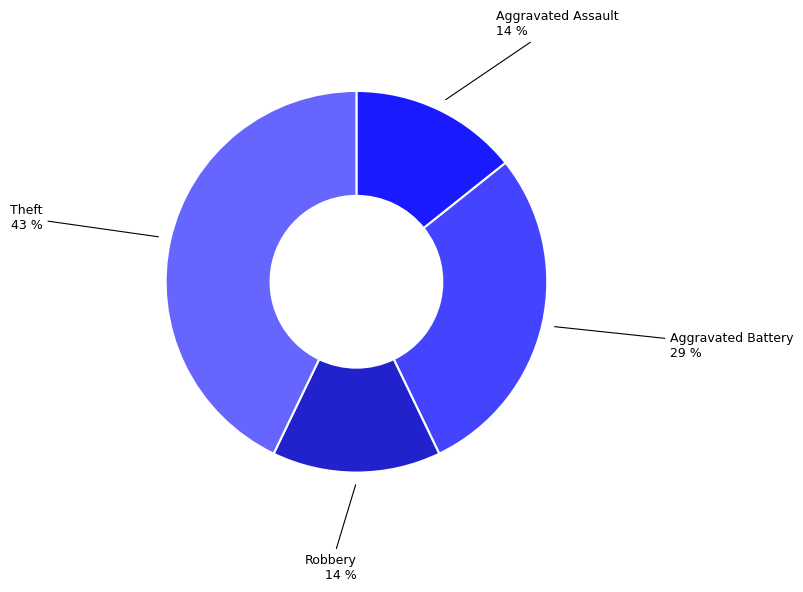

Is there a majority slice in this chart?

No